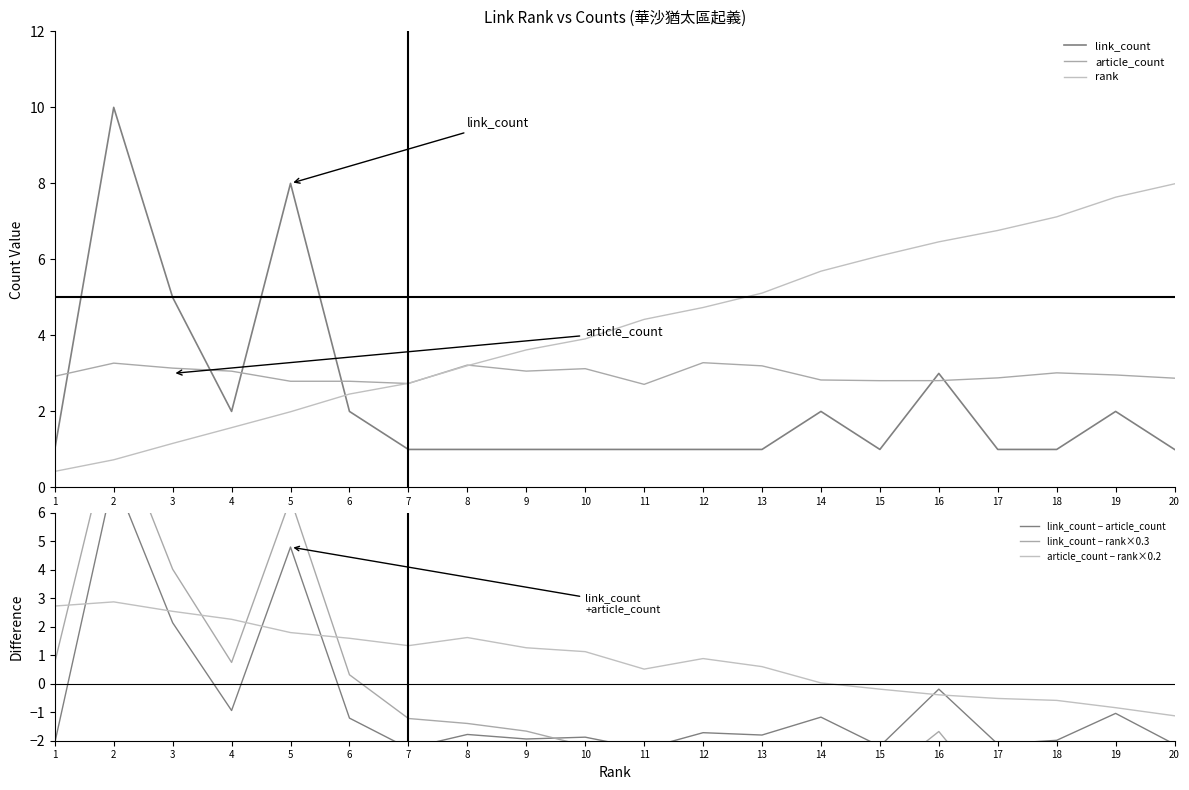

Does the chart have visible grid lines?

No